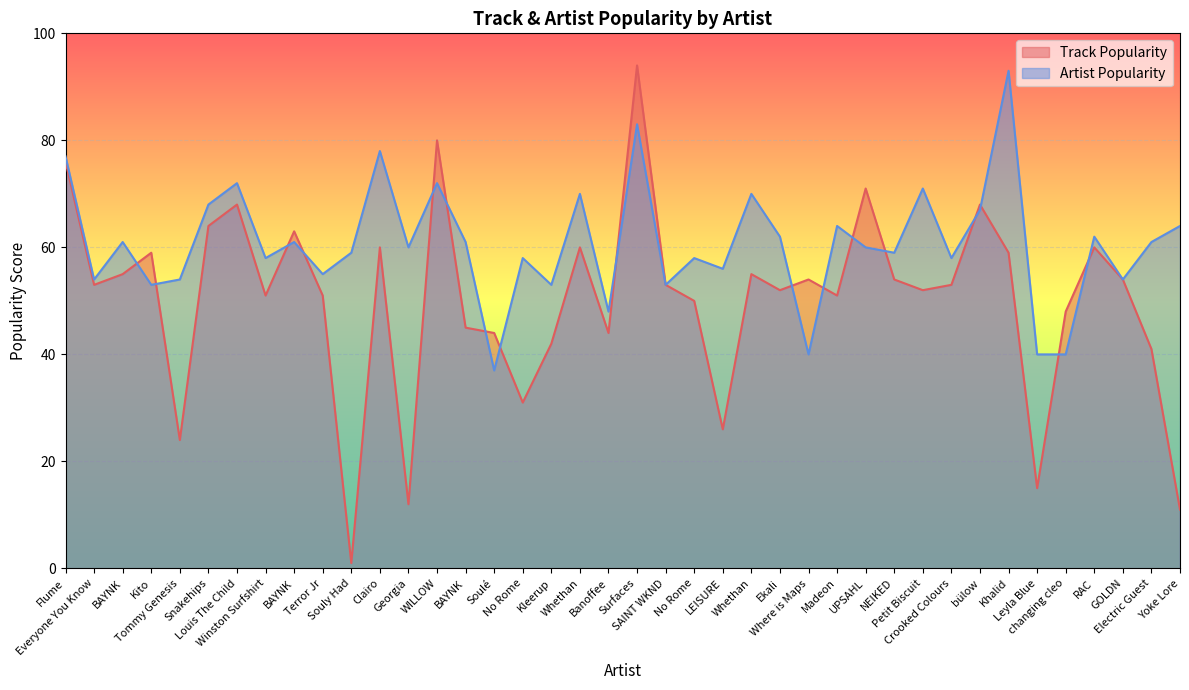

Between Clairo and Whethan, which is larger?

Clairo